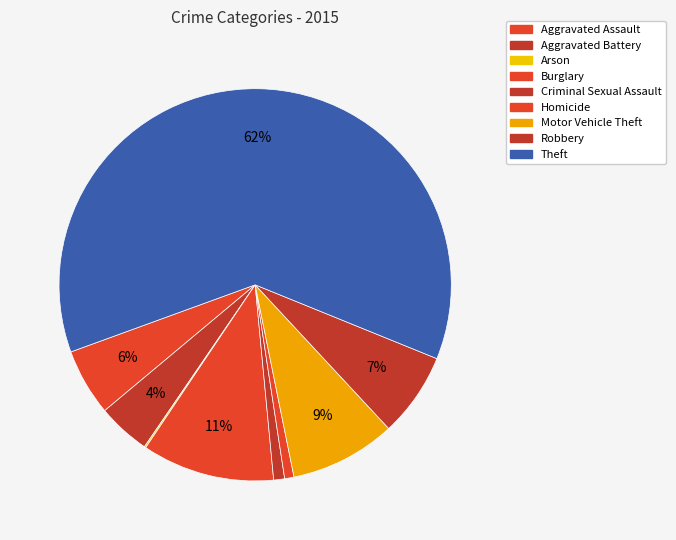

To the nearest percent, what is the difference between the Theft and Aggravated Assault slice percentages?

56%